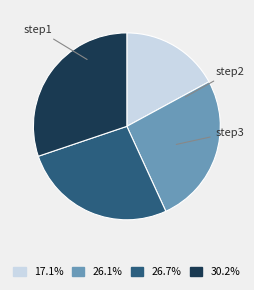

Does any single category account for the majority?

No